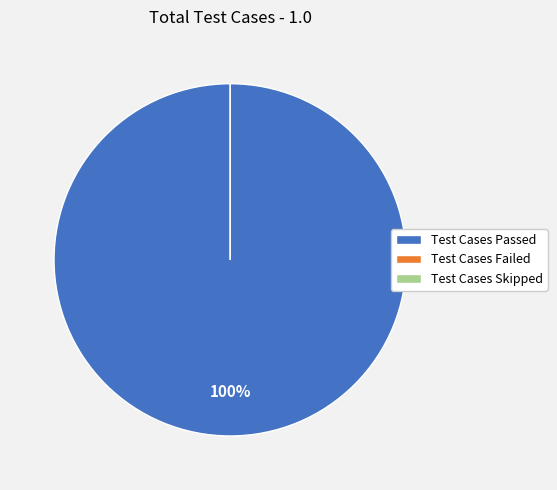

To the nearest percent, what is the average slice percentage?

33%